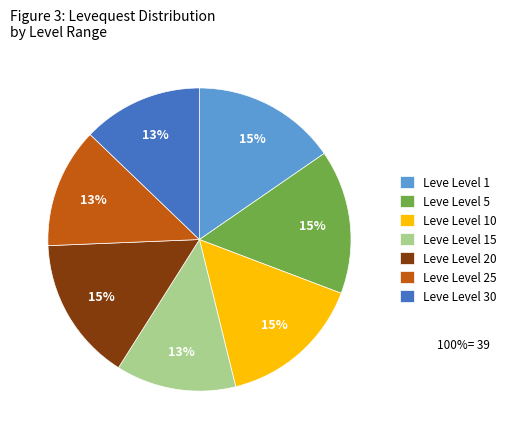

Is there any slice that represents more than half of the pie?

No